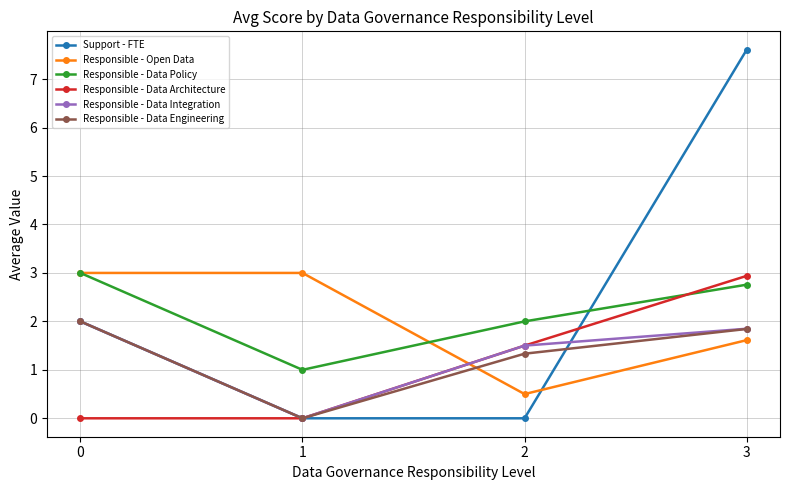

What is the value of the Responsible - Data Policy point at the 2nd from the left?

1.0